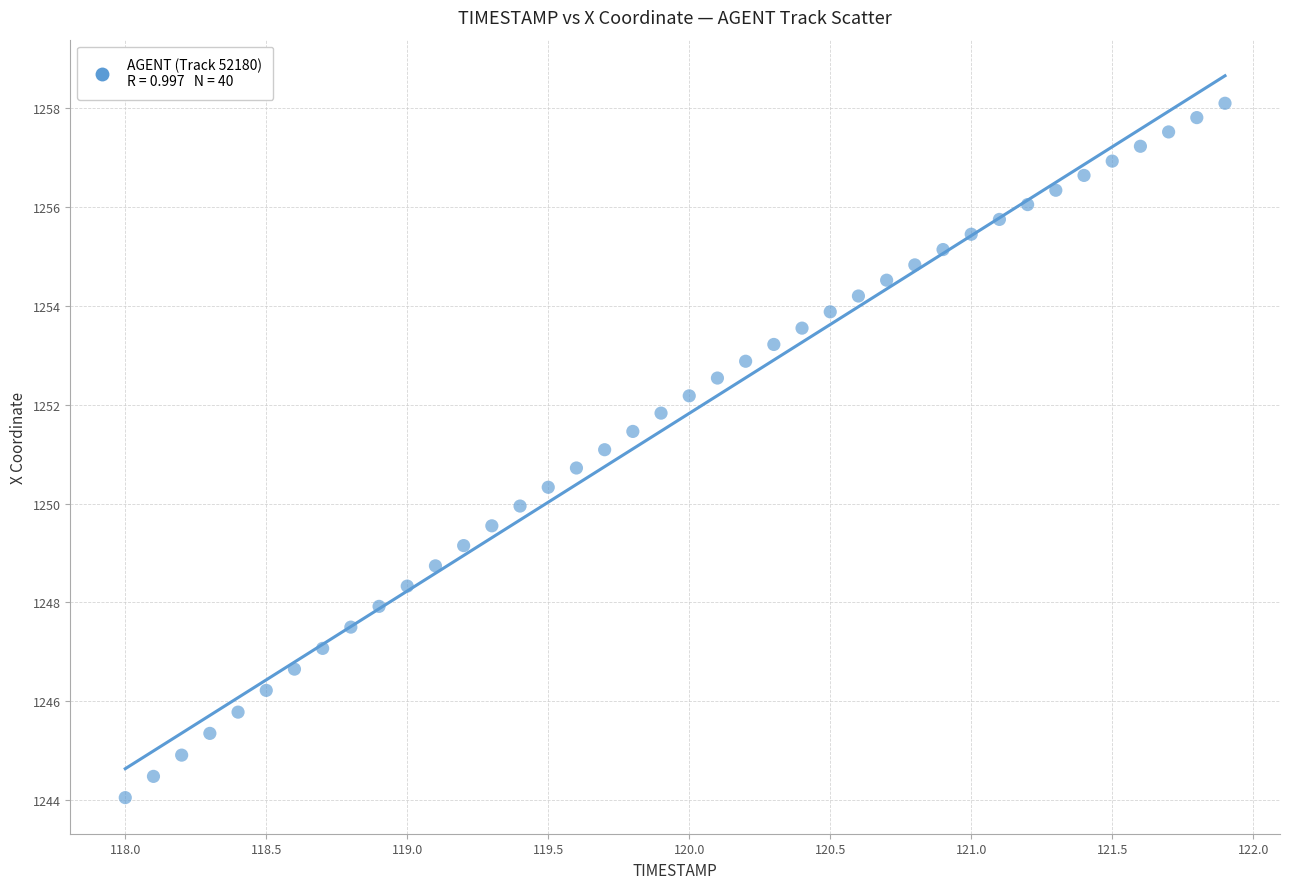

What is the range of X values (max minus min)?

3.9